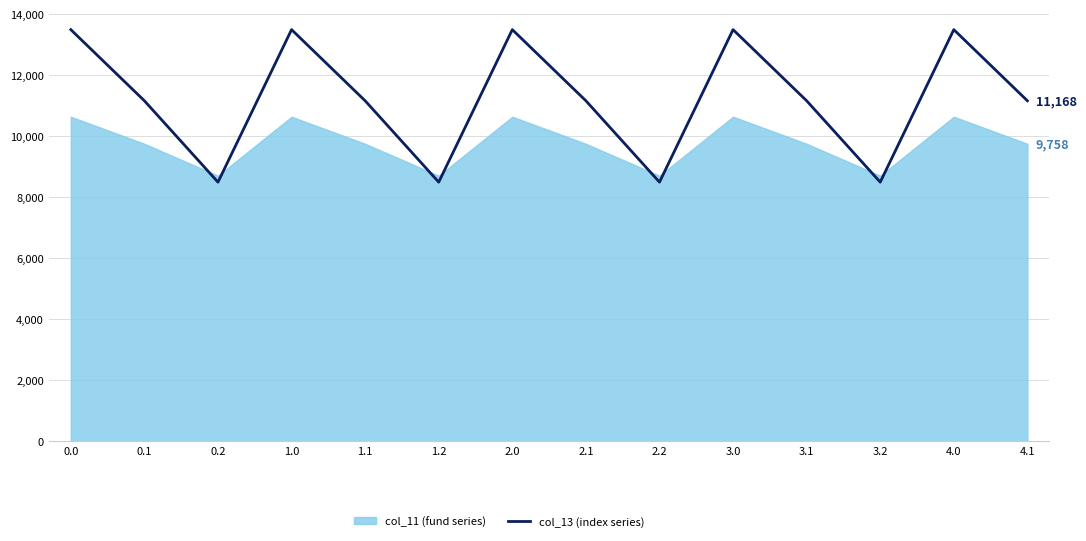

True or false: the data has more than 1 interior local peaks.

True